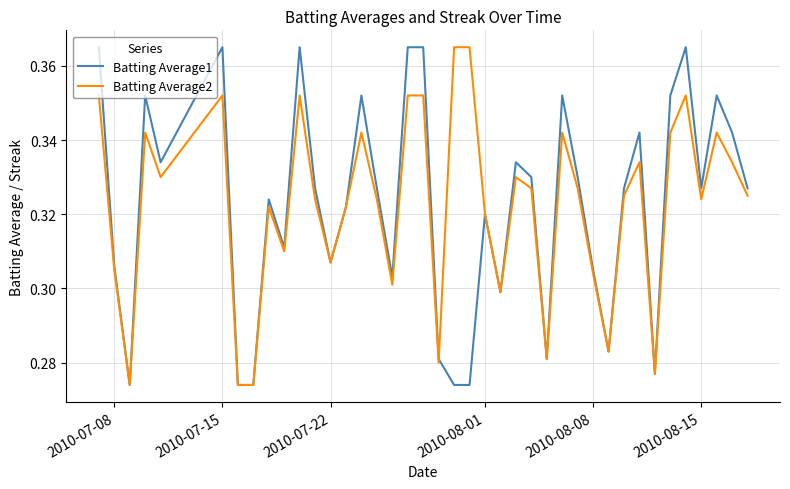

How many lines are shown in the chart?

2